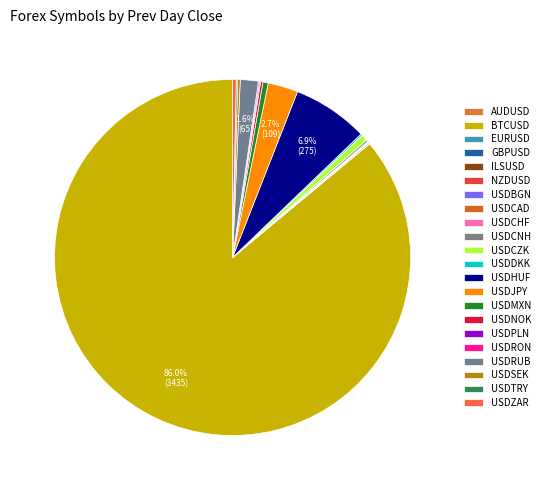

Which category accounts for the majority?

BTCUSD